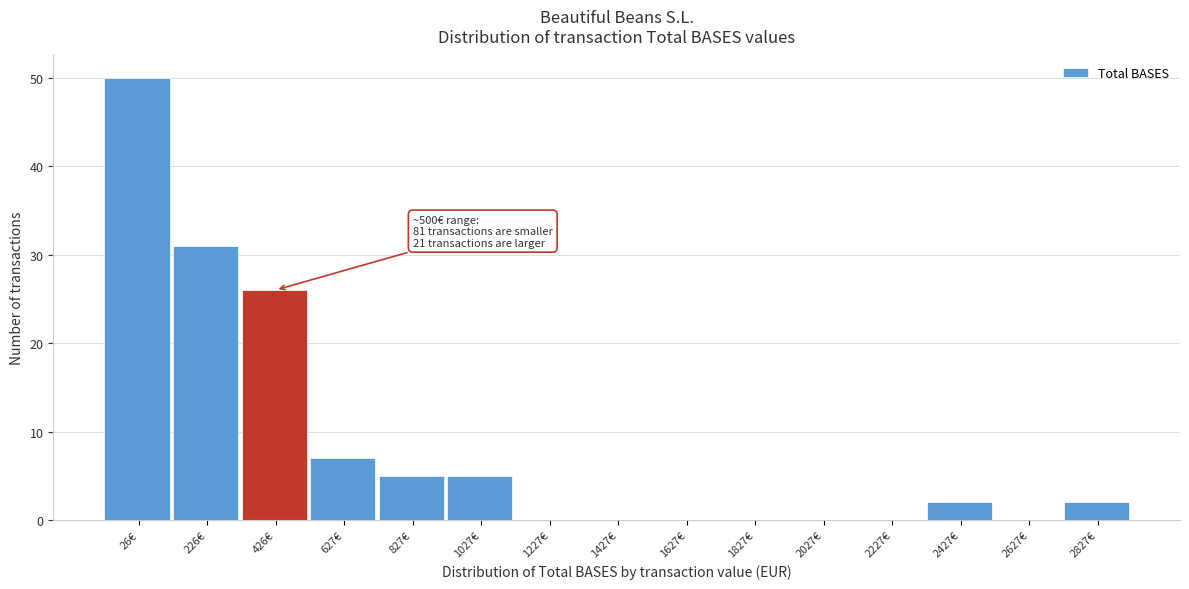

Reading left to right, list all the values displayed in this chart.

26€=50	226€=31	426€=26	627€=7	827€=5	1027€=5	1227€=0	1427€=0	1627€=0	1827€=0	2027€=0	2227€=0	2427€=2	2627€=0	2827€=2